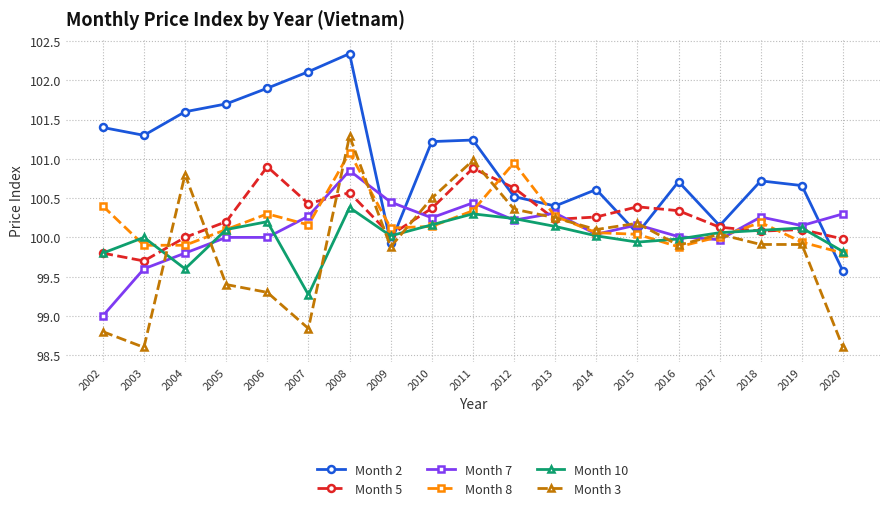

True or false: Month 5 and Month 7 intersect in this chart.

True